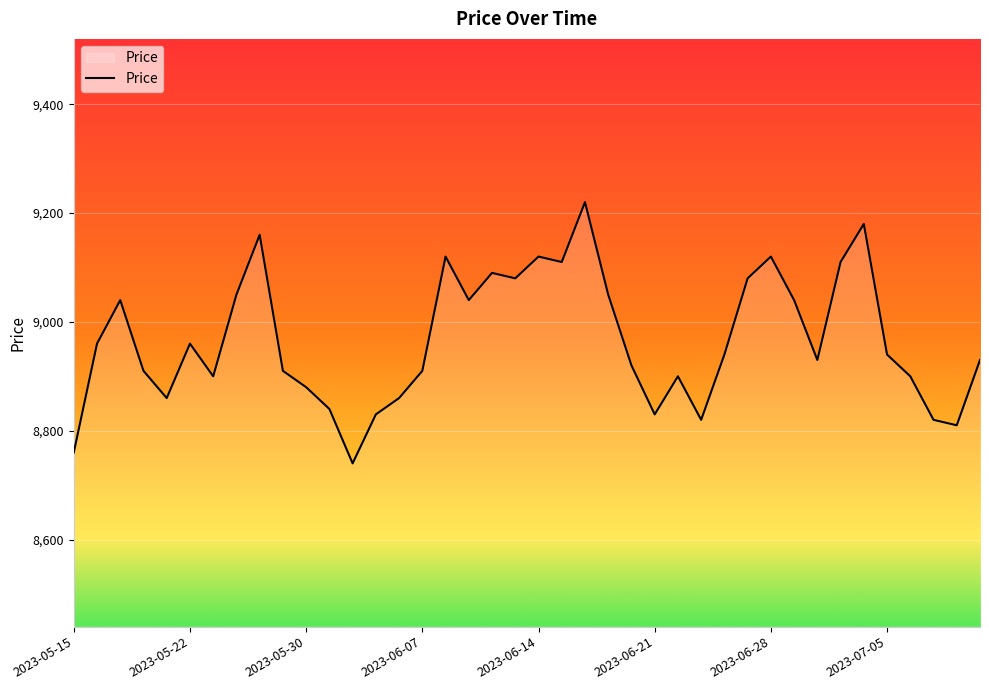

What is the smallest value displayed?

8740